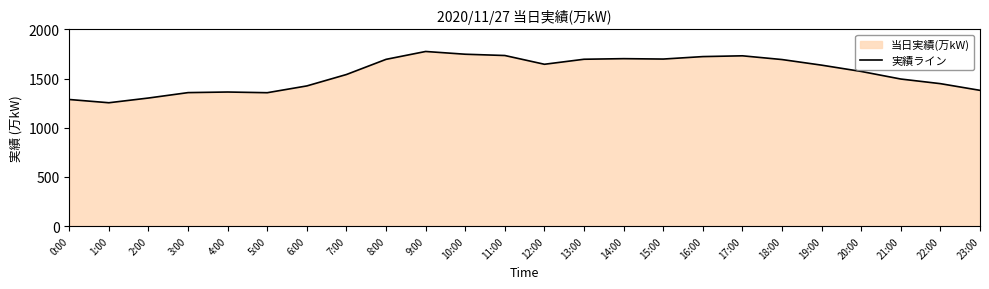

What is the ratio of the value at 20:00 to the value at 2:00?

1.2